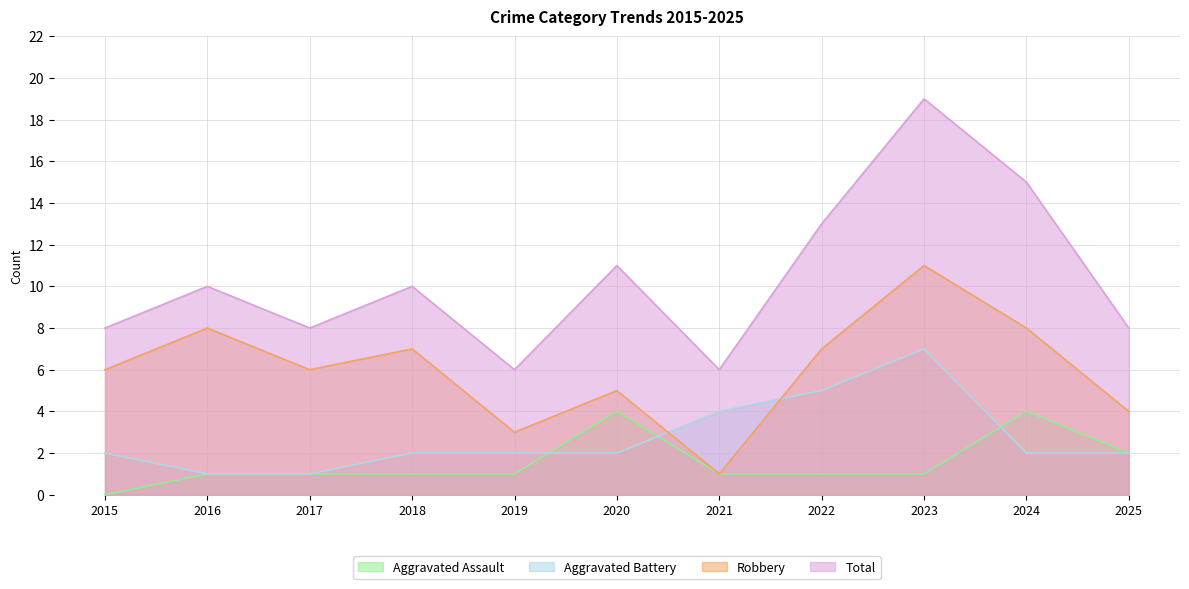

Rank the series at 2020 from highest to lowest value.

Total, Robbery, Aggravated Assault, Aggravated Battery